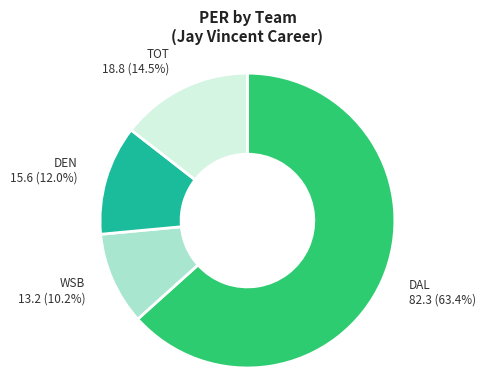

True or false: TOT accounts for 28% of the total.

False